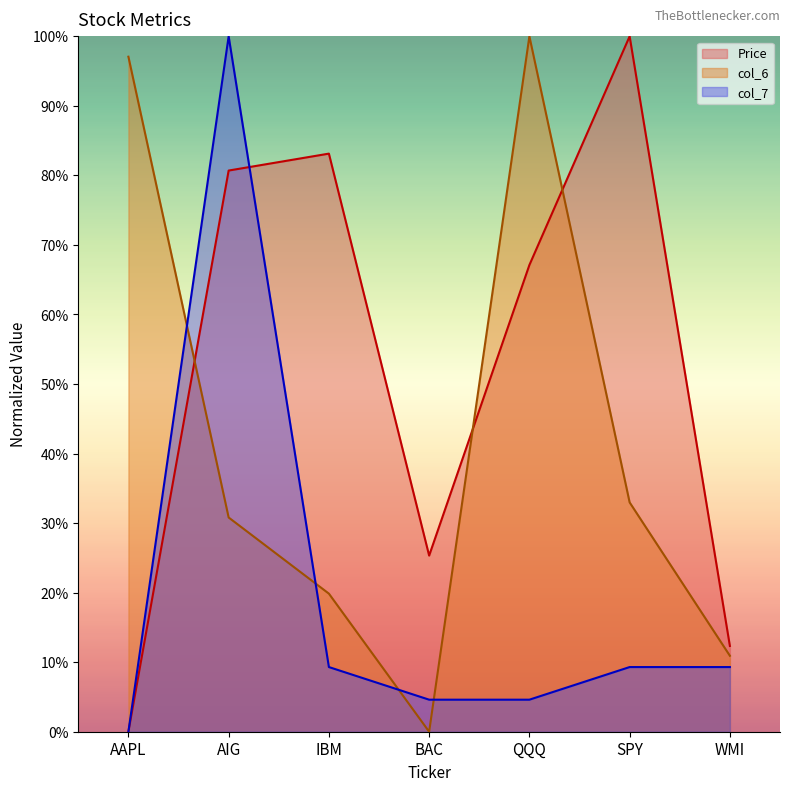

What is the difference between the maximum and minimum values in the col_6 series?

100.0